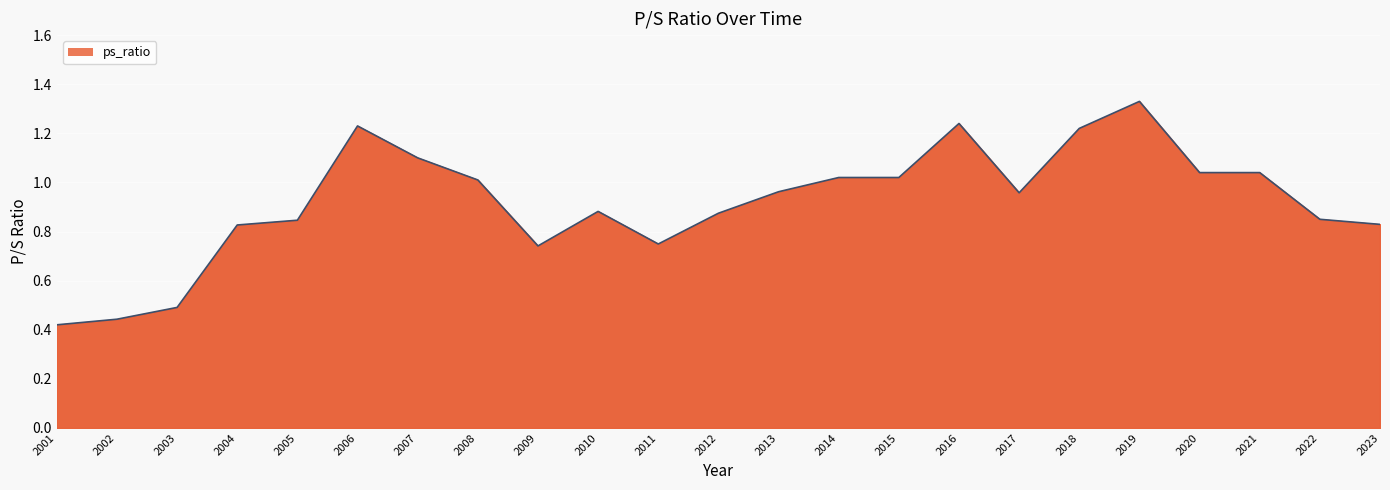

Which category has the highest value across all series?

2019